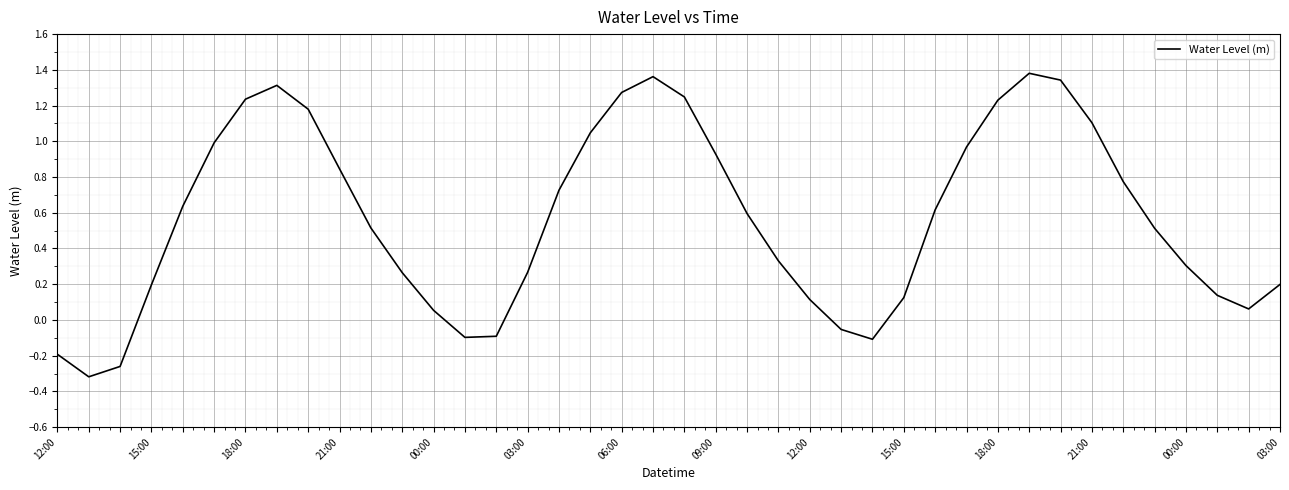

What is the sum of all values?

22.8